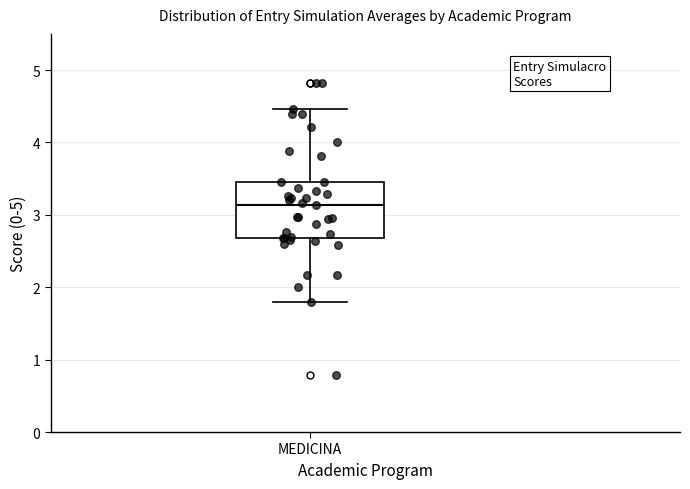

Transcribe this box plot: give where the median line is, the range the box spans, and where the two whiskers end, as read against the y-axis. The values are not printed on the chart, so give them approximately, as read against the axis.

median 3.1, box 2.7 to 3.5, whiskers 1.8 to 4.5